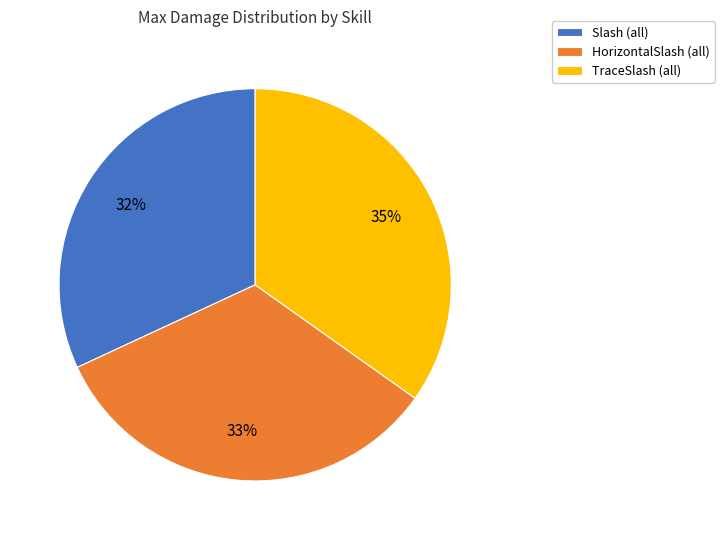

How many slices are in this pie chart?

3